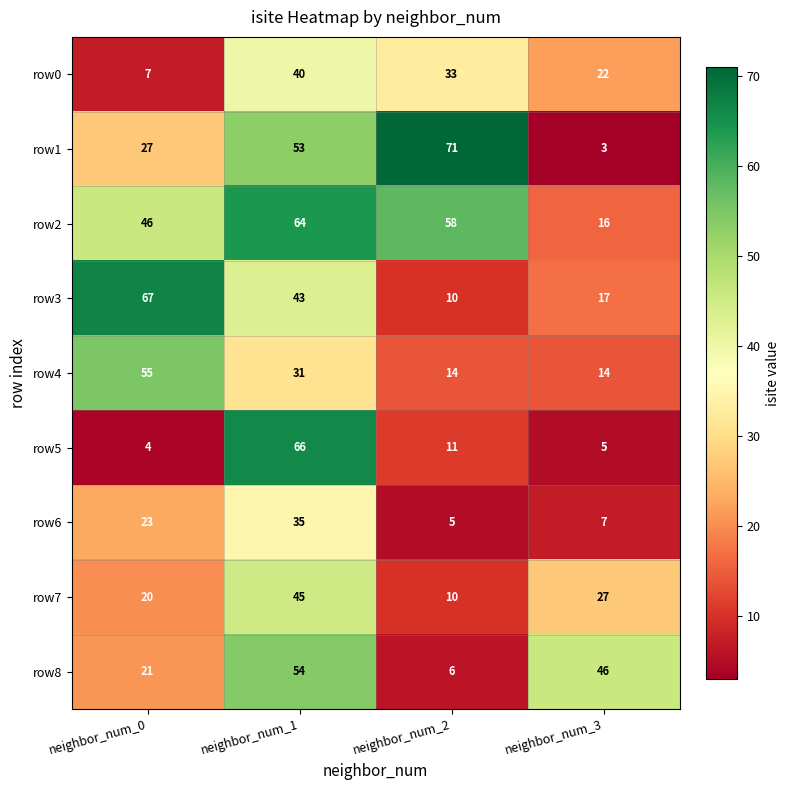

At how many categories does at least one series exceed 51?

3